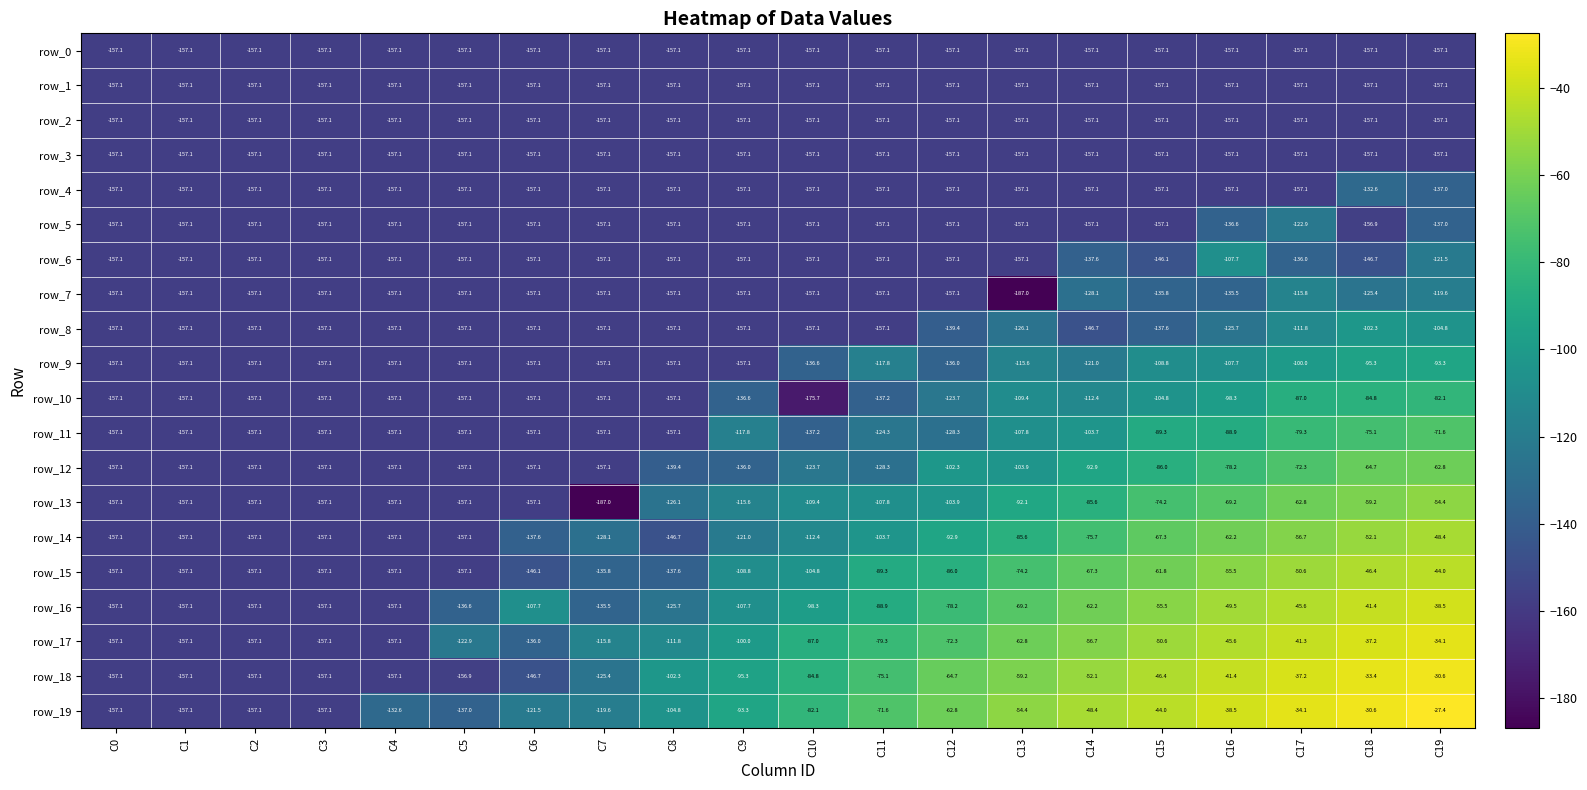

What is the sum of the row_9 values at C12 and C7?

-293.1